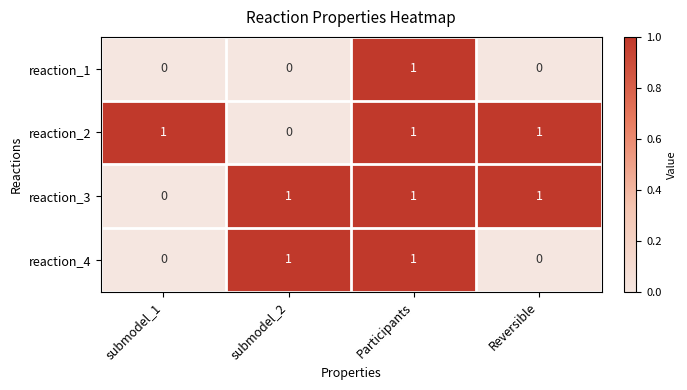

True or false: reaction_2 has a value of 1 at Participants.

True